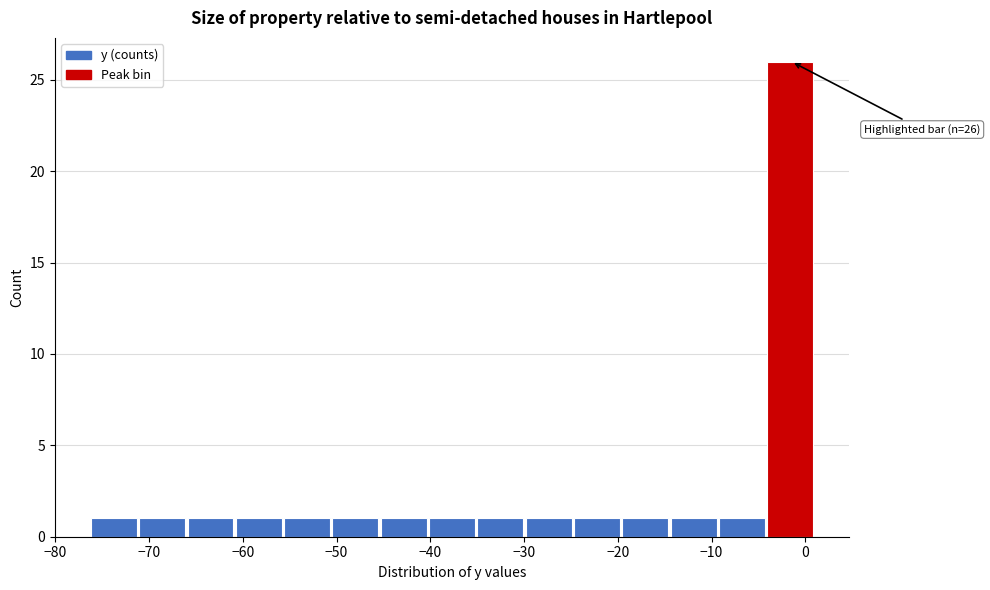

Which range on the x-axis has the tallest bar?

-4 to 1